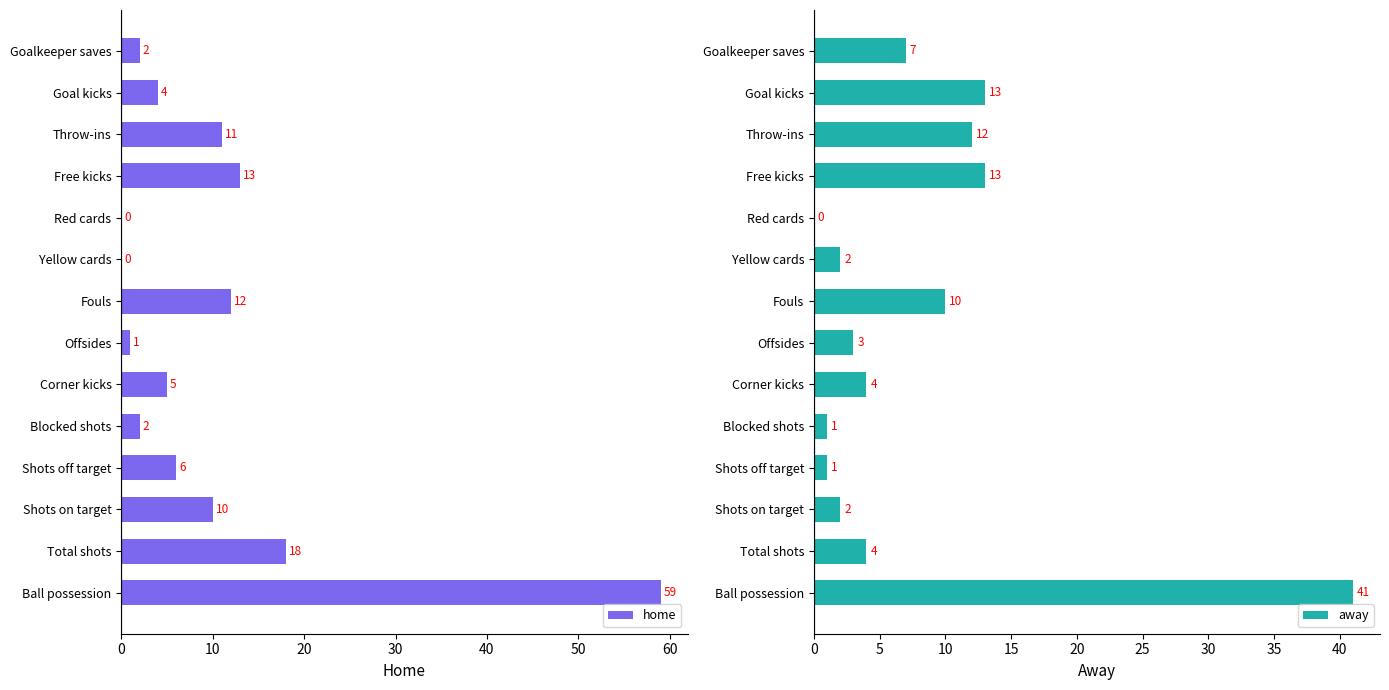

What is the value of the away bar at the 12th from the left?

12